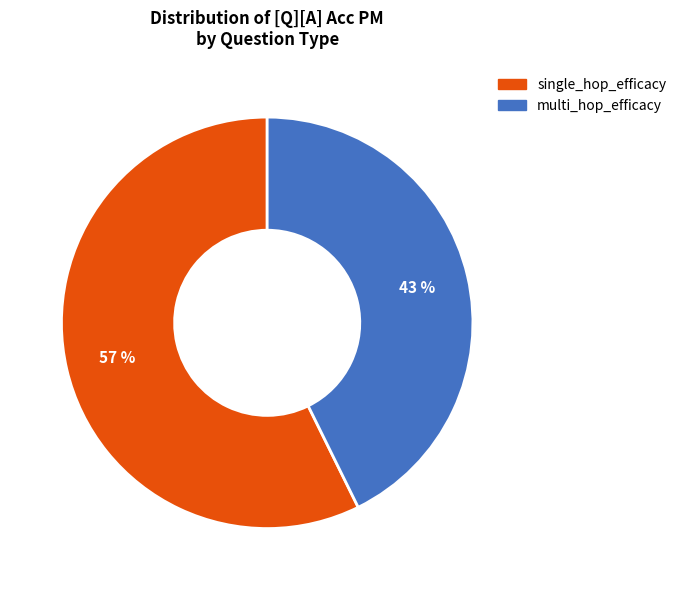

Is the sum of single_hop_efficacy and multi_hop_efficacy greater than half?

Yes